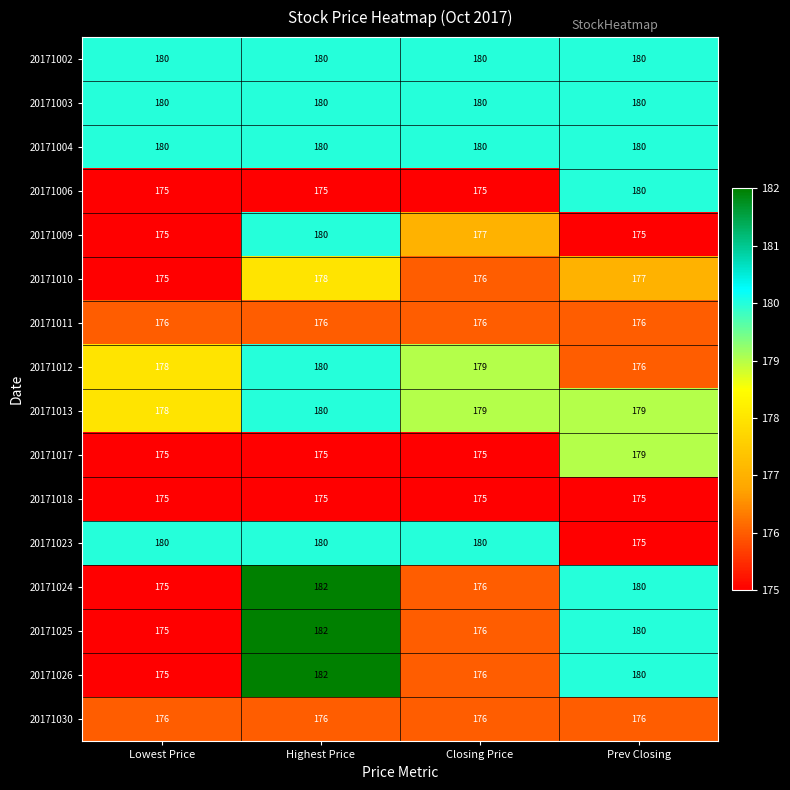

What is the total value across all series at Closing Price?

2836